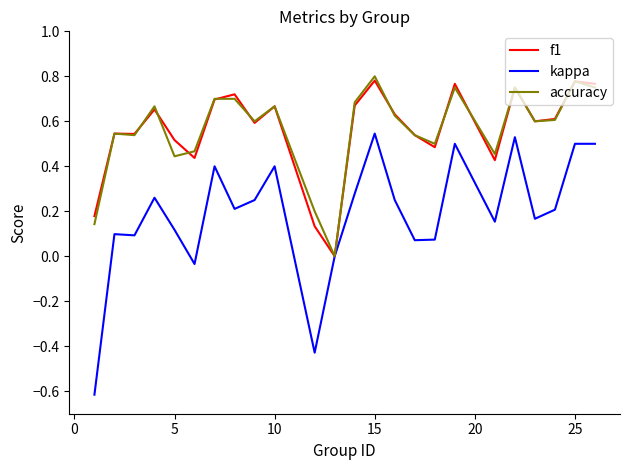

What is the sum of all kappa values?

4.5